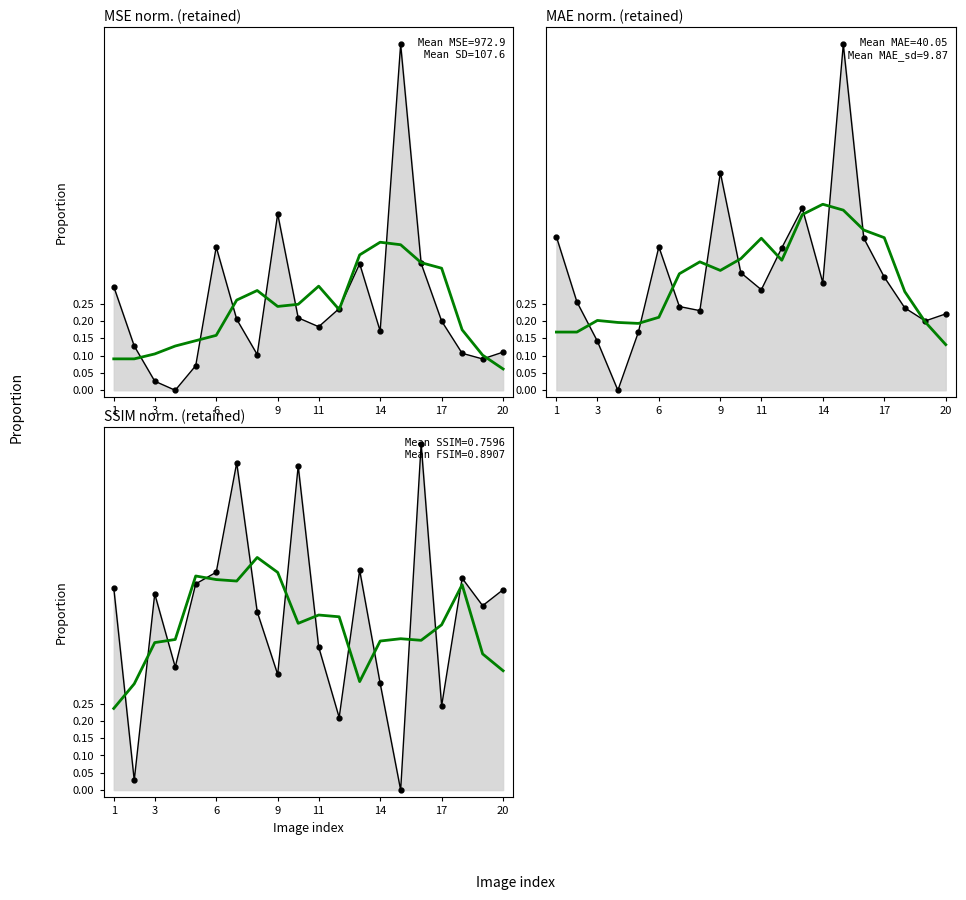

True or false: MSE_media values has more than 0 points higher than both neighbors.

True